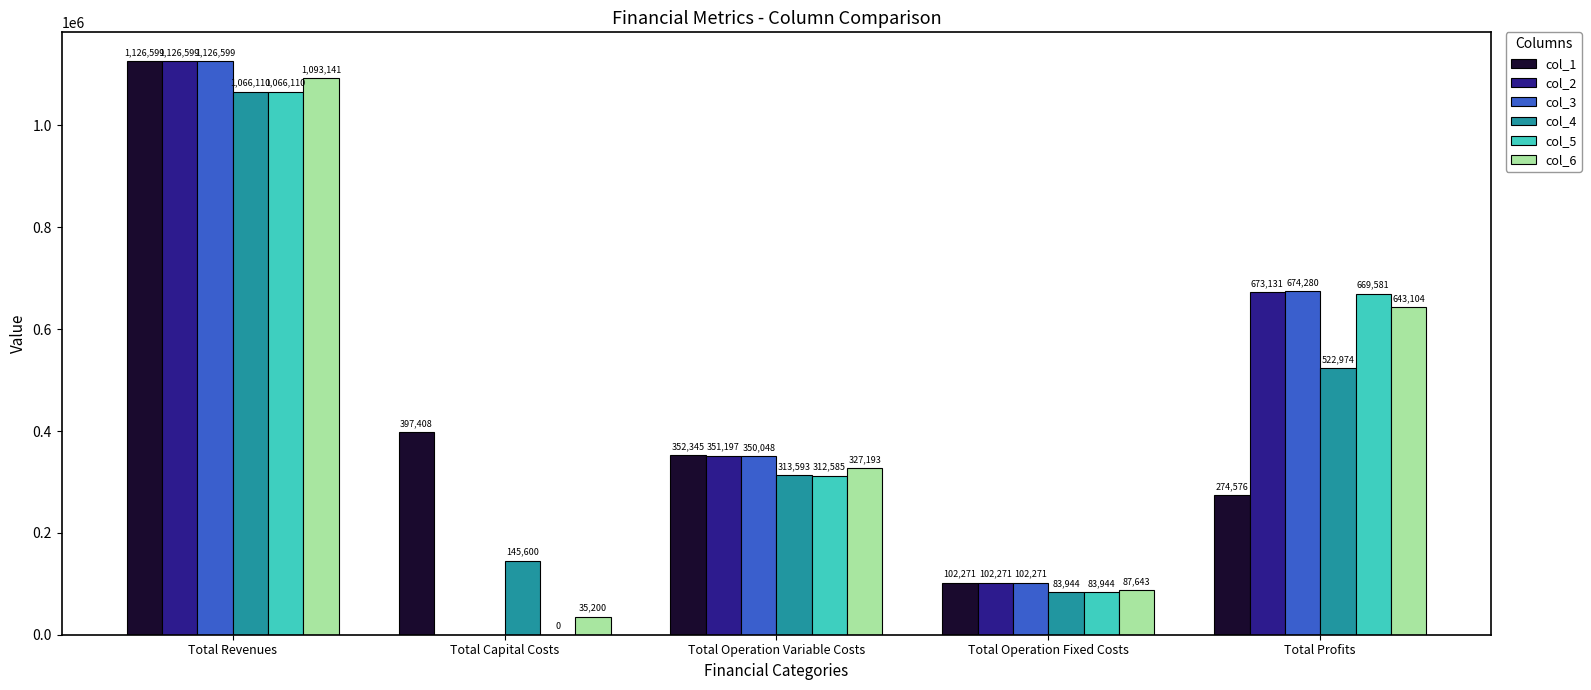

What is the maximum value shown in the chart?

1126599.3